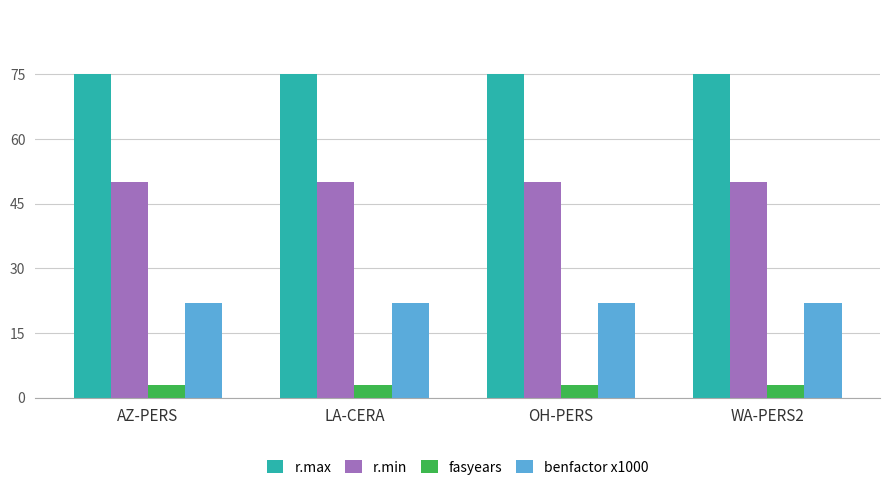

Rank the series by their maximum value, from lowest to highest.

fasyears, benfactor x1000, r.min, r.max